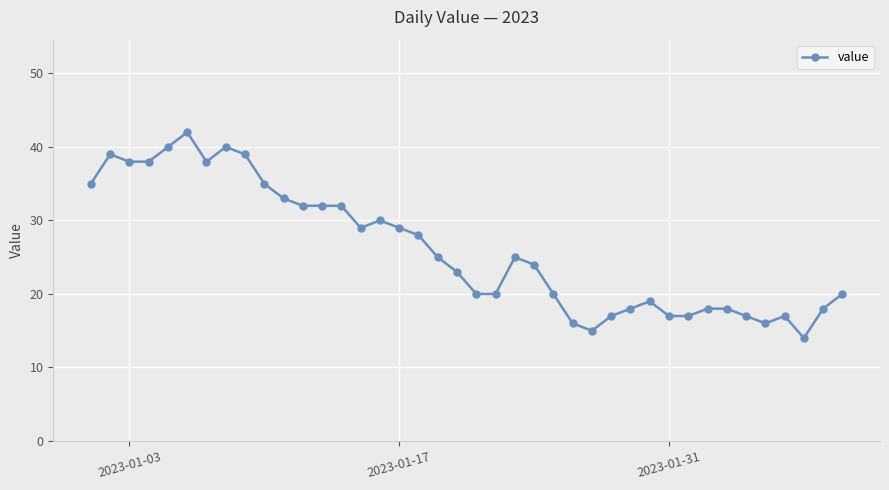

What is the value of the 5th point from the left?

40